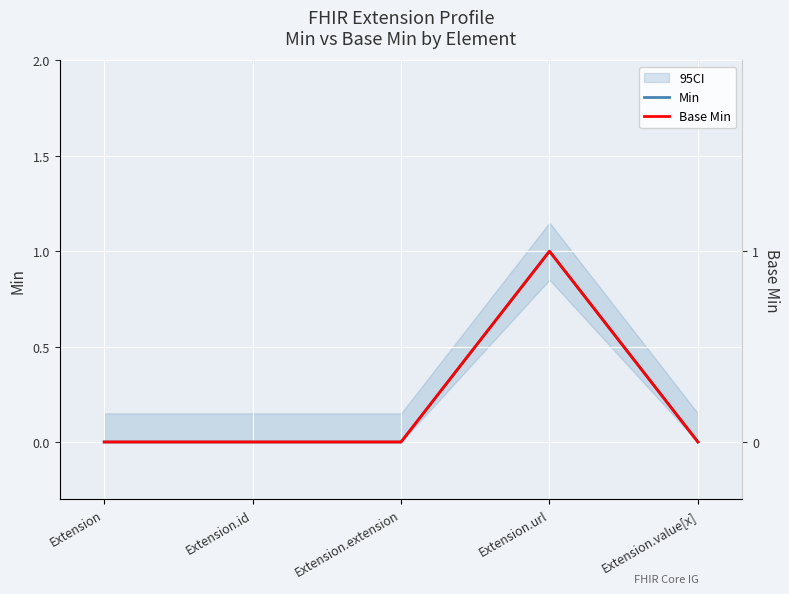

List the series in order of their peak value, highest first.

Min, Base Min